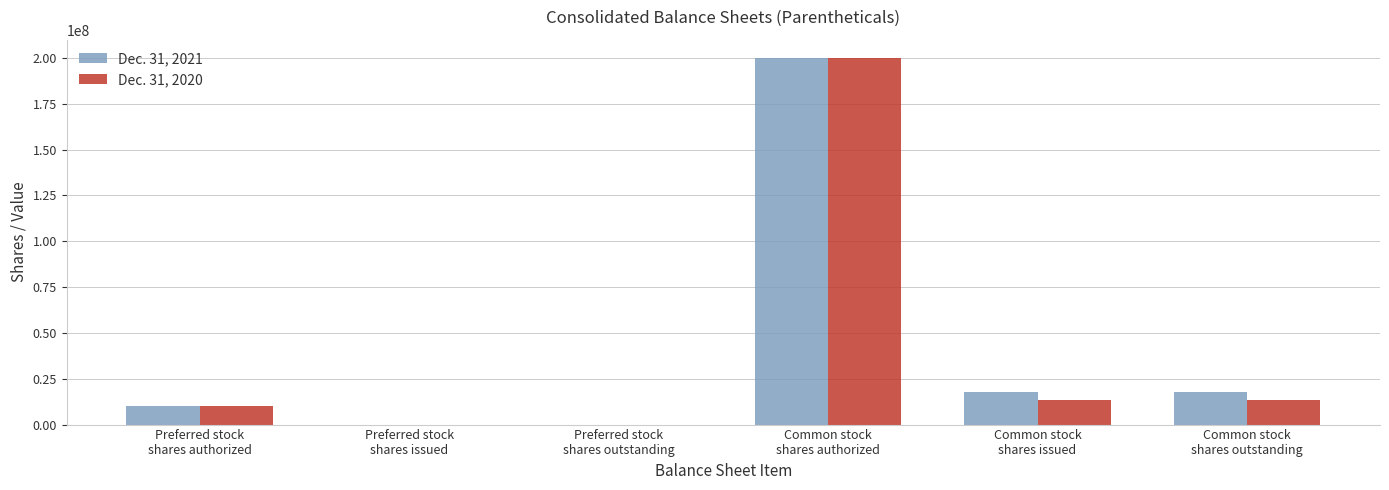

What is the approximate value of Dec. 31, 2020 at Preferred stock
shares authorized, to the nearest 50?

10000000